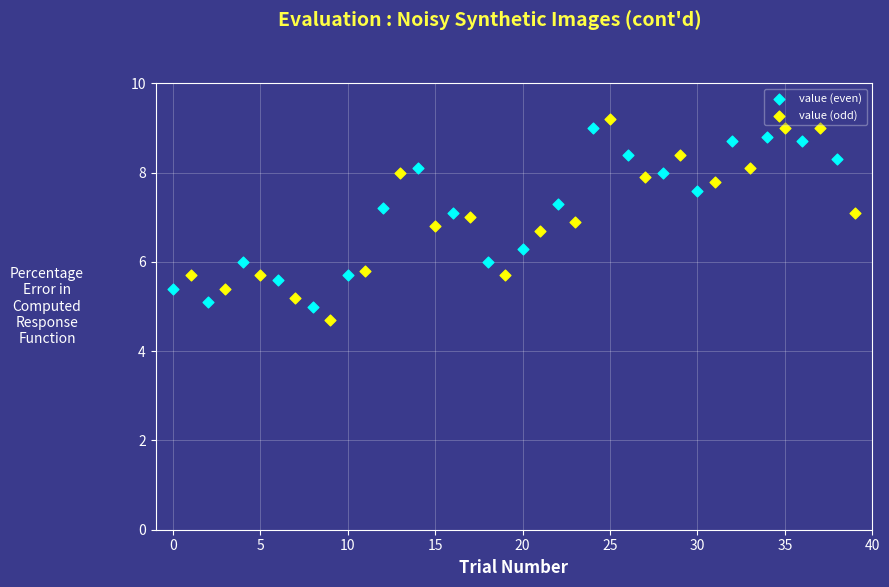

Which series reaches the minimum Y coordinate?

value (odd)